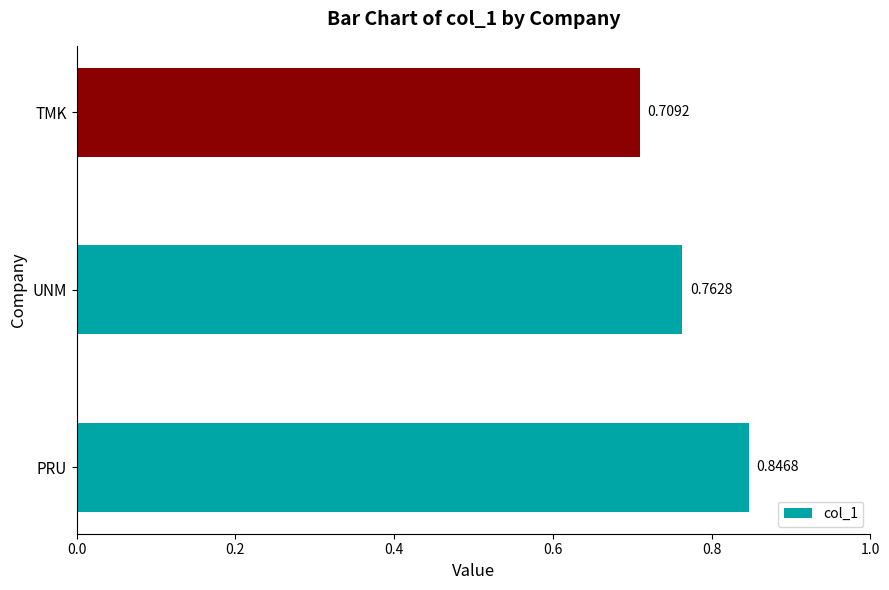

What is the difference between the maximum and minimum values?

0.1